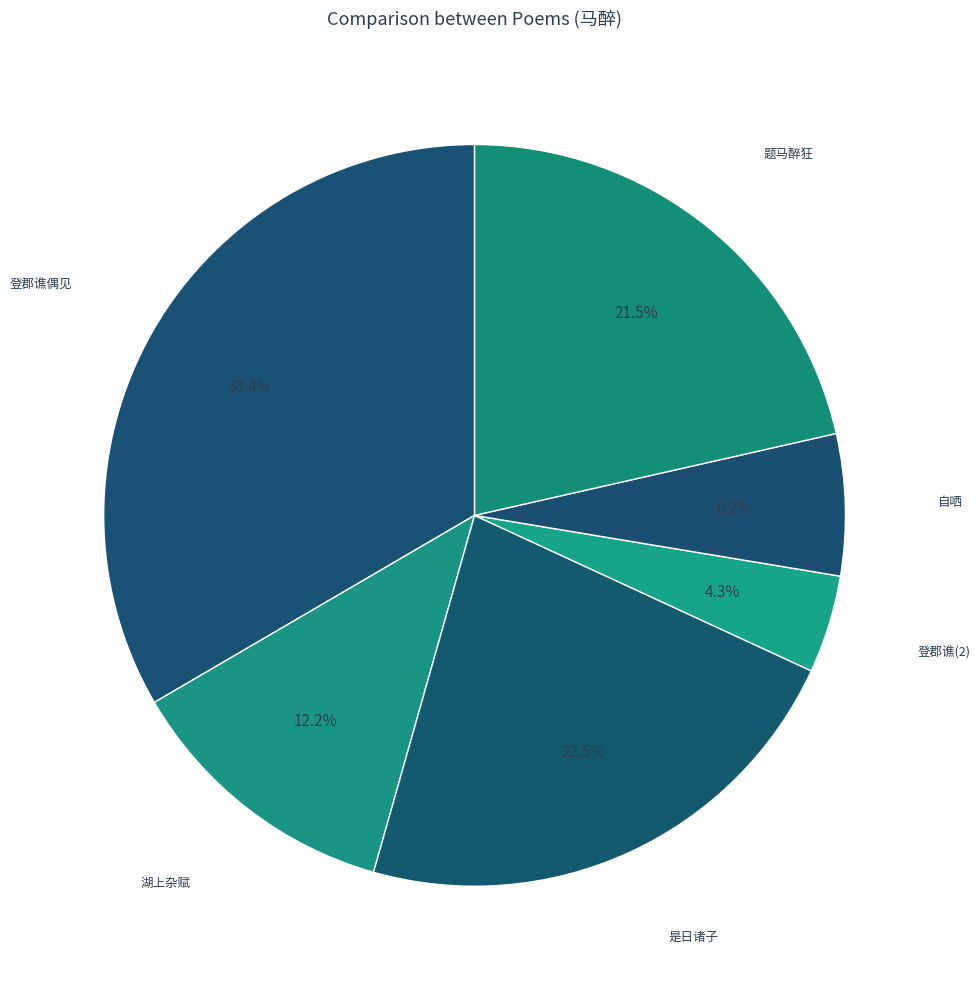

Count the number of slices in the pie.

6